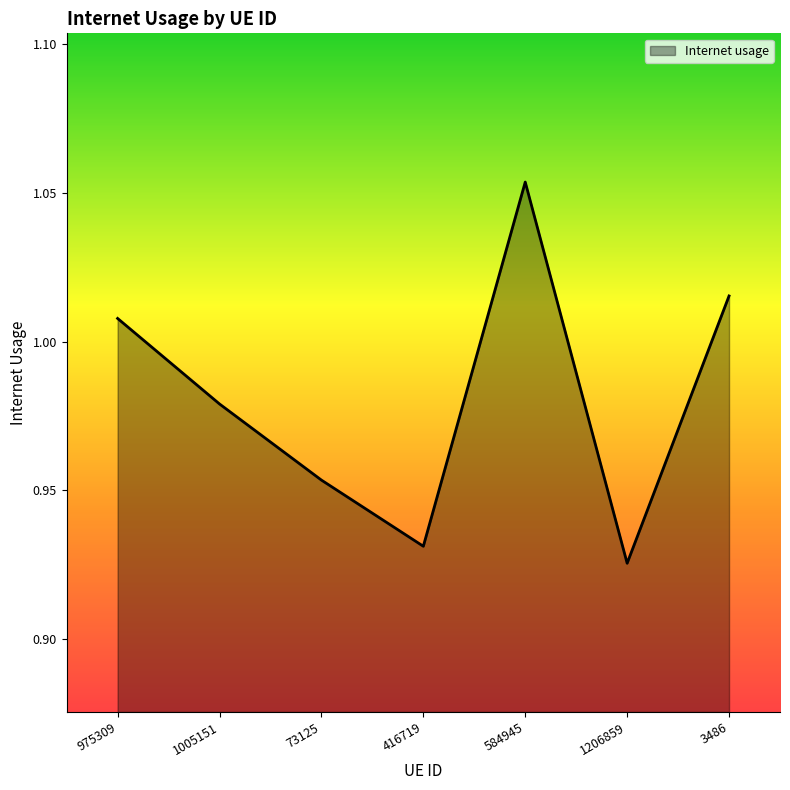

True or false: the data has more than 1 interior local peaks.

False